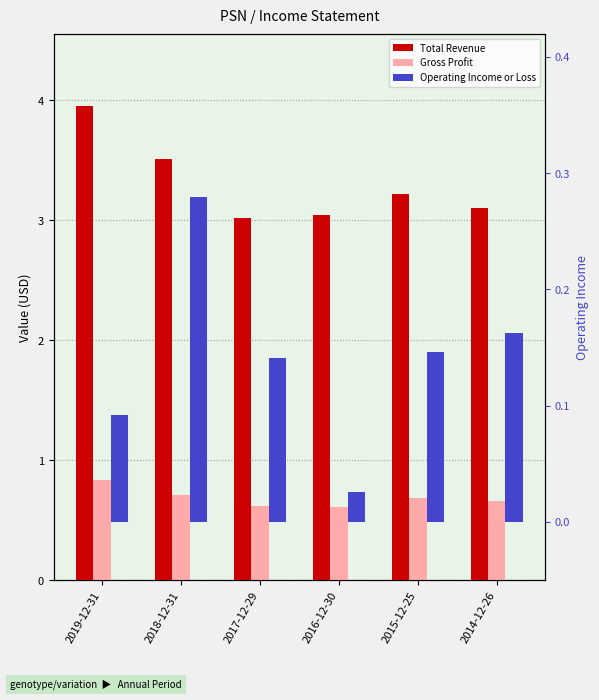

Does the chart contain any negative values?

No